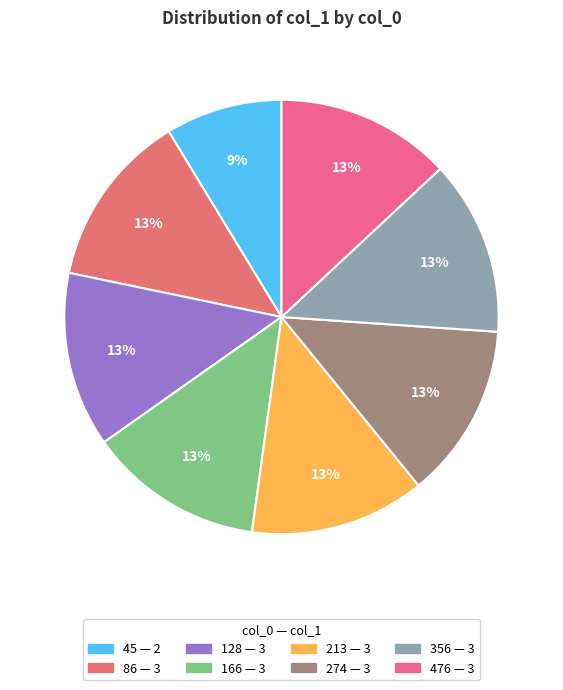

Approximately how many times larger is the value at 213 compared to 476?

1.0